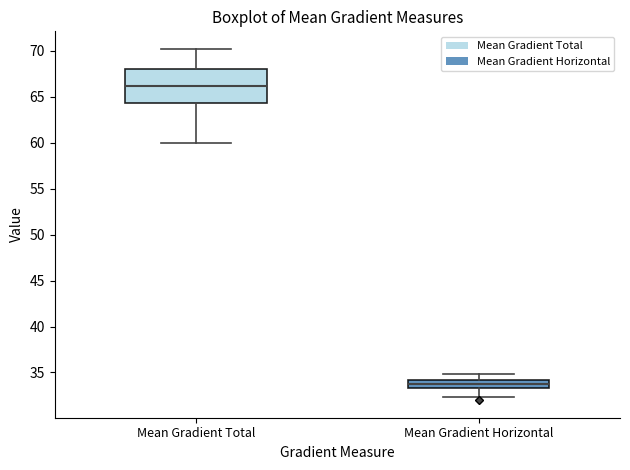

Reading left to right, read every box against the y-axis: the position of its median line, the range the box covers, and the ends of its whiskers. The values are not printed on the chart, so give them approximately, as read against the axis.

Mean Gradient Total: median 66.0, box 64.5 to 68.0, whiskers 60.0 to 70.0
Mean Gradient Horizontal: median 33.5 (inside the box), box 33.5 to 34.0, whiskers 32.5 to 35.0